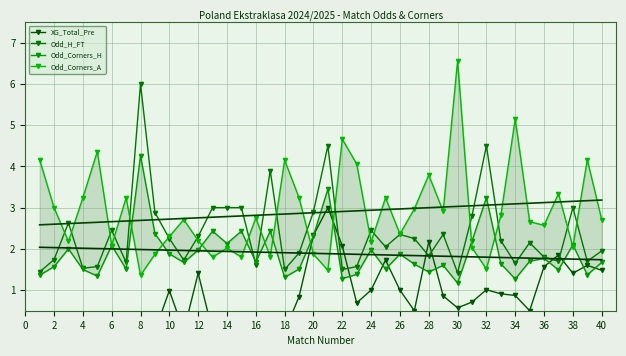

What is the minimum value for Odd_H_FT?

1.4